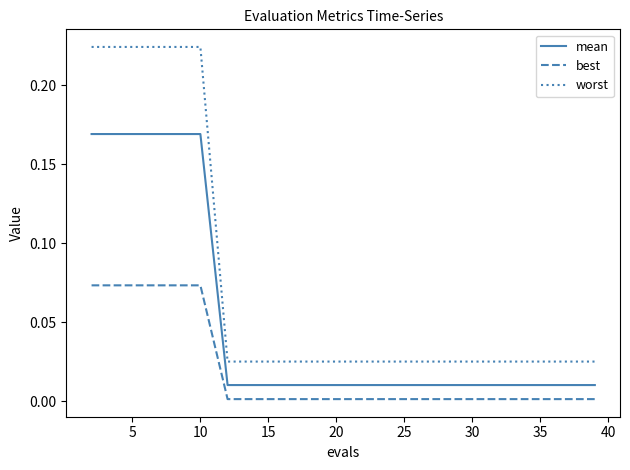

List the series in order of their overall mean, highest first.

worst, mean, best